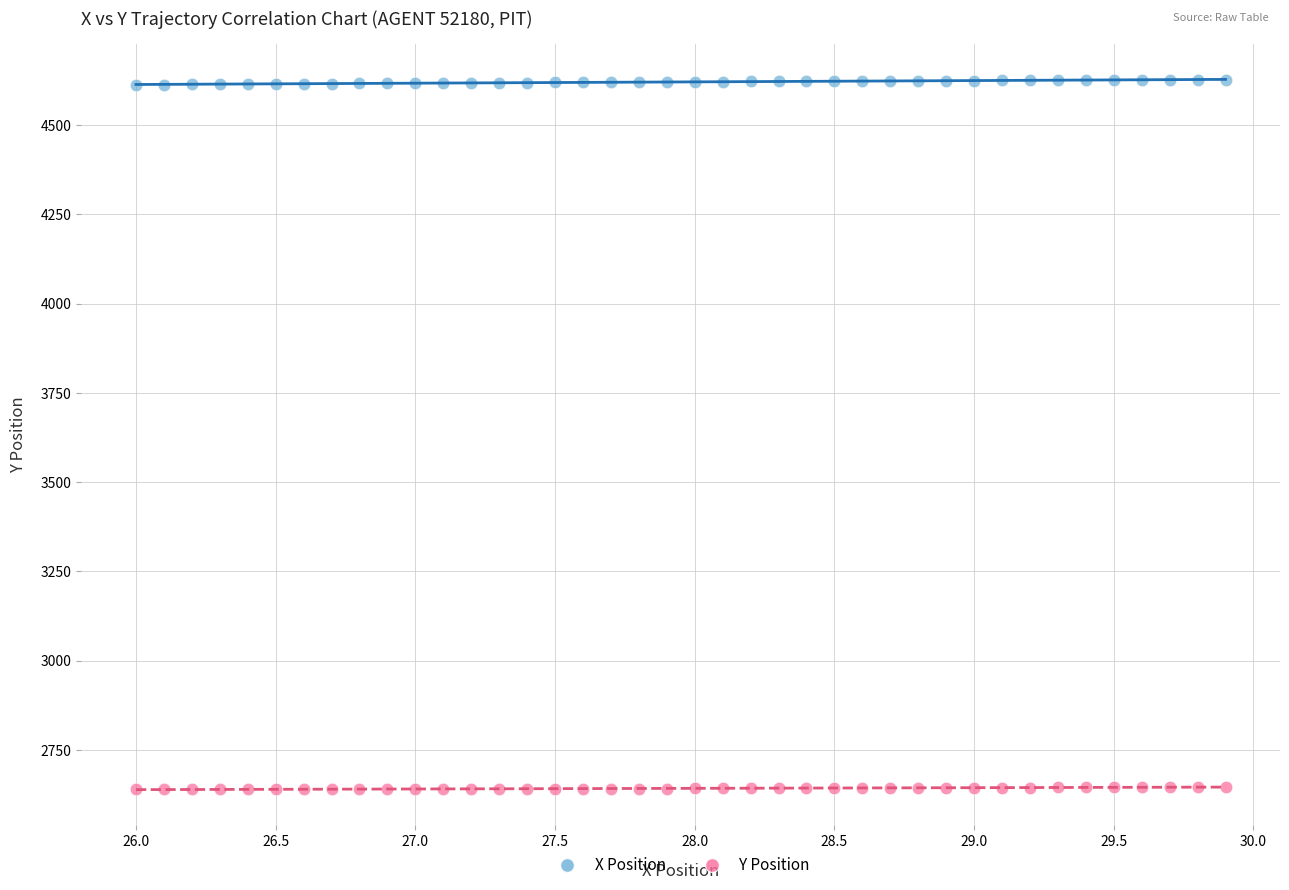

Across all data points, what is the range of X values (max minus min)?

3.9